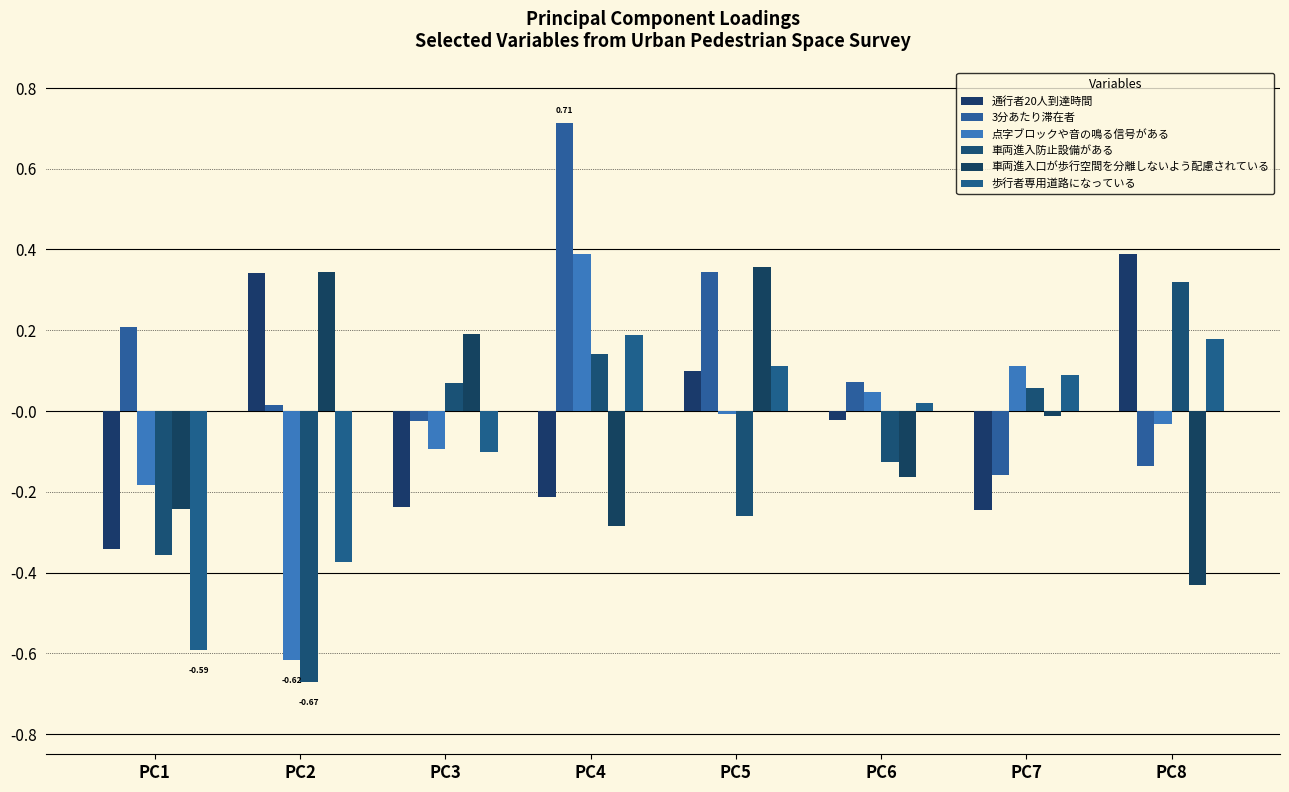

Reading left to right, extract all data points from this chart.

通行者20人到達時間: PC1=-0.3	PC2=0.3	PC3=-0.2	PC4=-0.2	PC5=0.1	PC6=-0.0	PC7=-0.2	PC8=0.4
3分あたり滞在者: PC1=0.2	PC2=0.0	PC3=-0.0	PC4=0.7	PC5=0.3	PC6=0.1	PC7=-0.2	PC8=-0.1
点字ブロックや音の鳴る信号がある: PC1=-0.2	PC2=-0.6	PC3=-0.1	PC4=0.4	PC5=-0.0	PC6=0.0	PC7=0.1	PC8=-0.0
車両進入防止設備がある: PC1=-0.4	PC2=-0.7	PC3=0.1	PC4=0.1	PC5=-0.3	PC6=-0.1	PC7=0.1	PC8=0.3
車両進入口が歩行空間を分離しないよう配慮されている: PC1=-0.2	PC2=0.3	PC3=0.2	PC4=-0.3	PC5=0.4	PC6=-0.2	PC7=-0.0	PC8=-0.4
歩行者専用道路になっている: PC1=-0.6	PC2=-0.4	PC3=-0.1	PC4=0.2	PC5=0.1	PC6=0.0	PC7=0.1	PC8=0.2